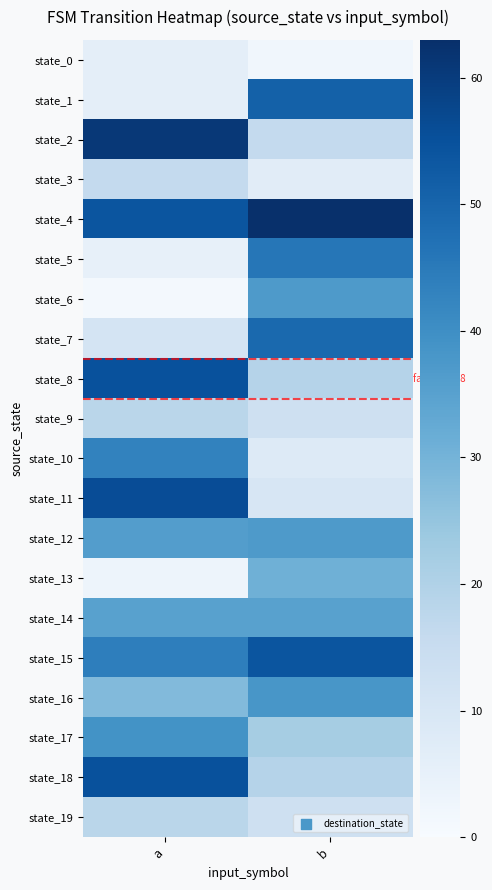

Rank the series by their maximum value, from highest to lowest.

state_4, state_2, state_11, state_8, state_18, state_15, state_1, state_7, state_5, state_10, state_17, state_16, state_6, state_12, state_14, state_13, state_9, state_19, state_3, state_0